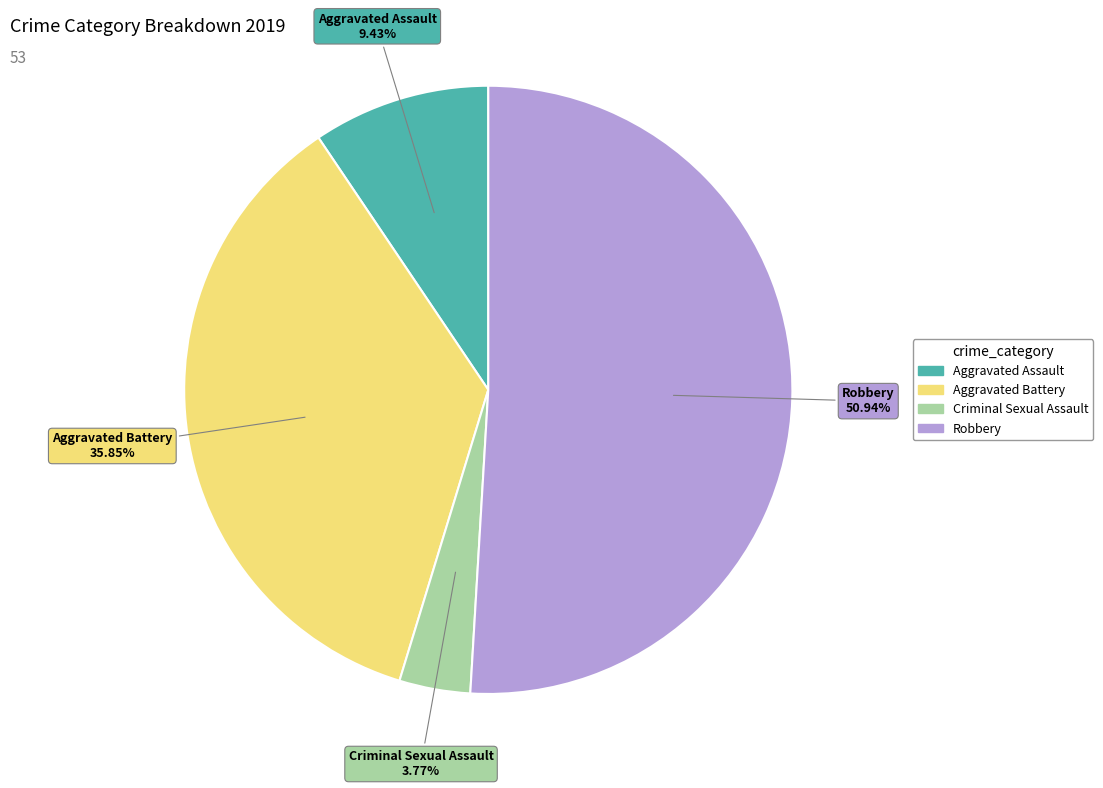

The Aggravated Assault slice represents 18% of the pie. True or false?

False